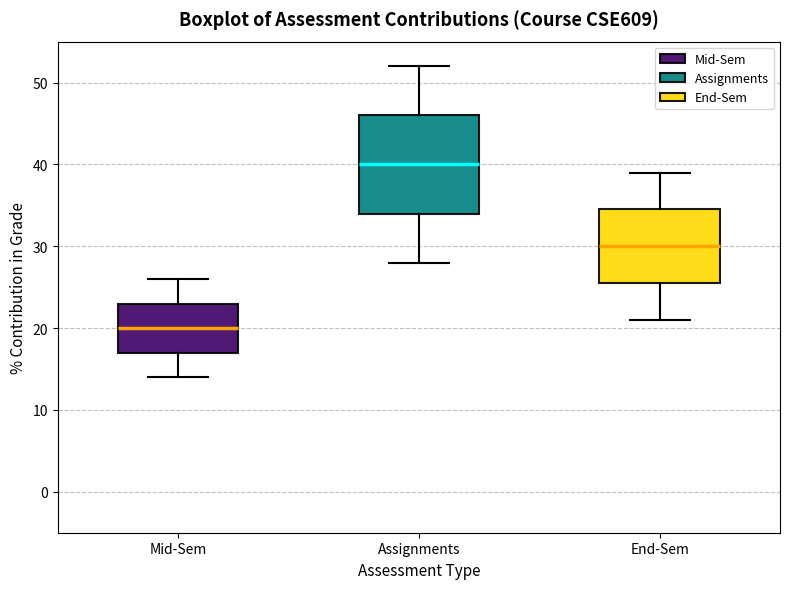

Which box has the lowest median line?

Mid-Sem